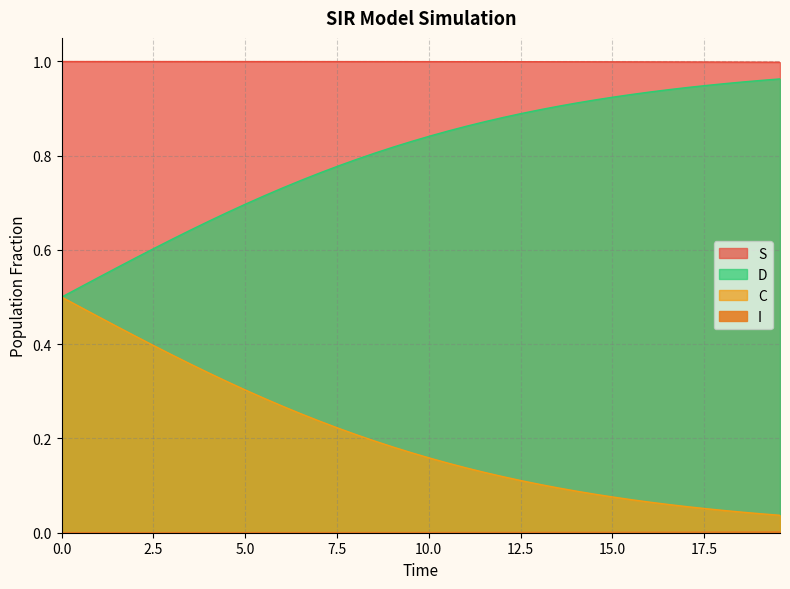

What is the difference between the C values at 9.03010033444816 and 14.548494983277592?

0.1